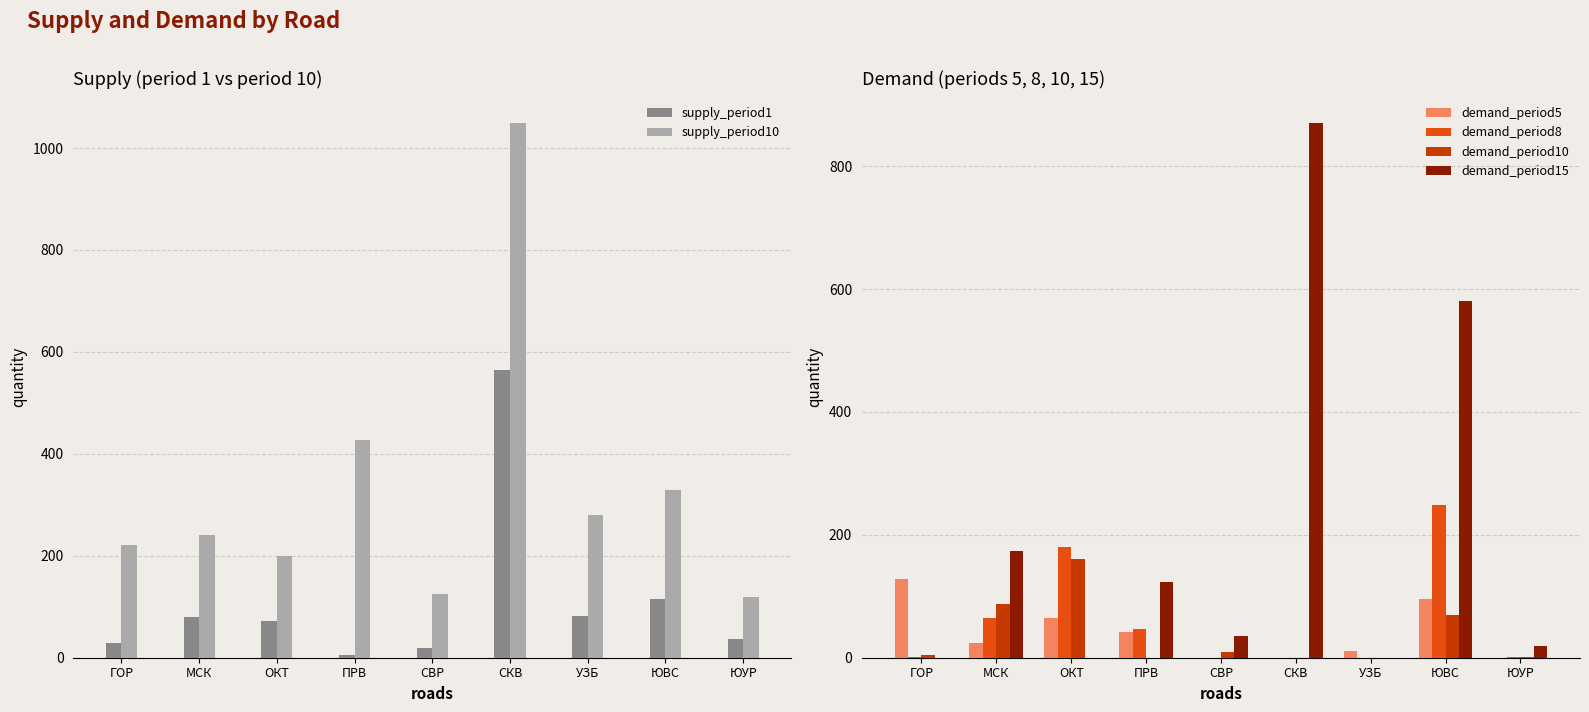

What is the sum of all demand_period8 values?

542